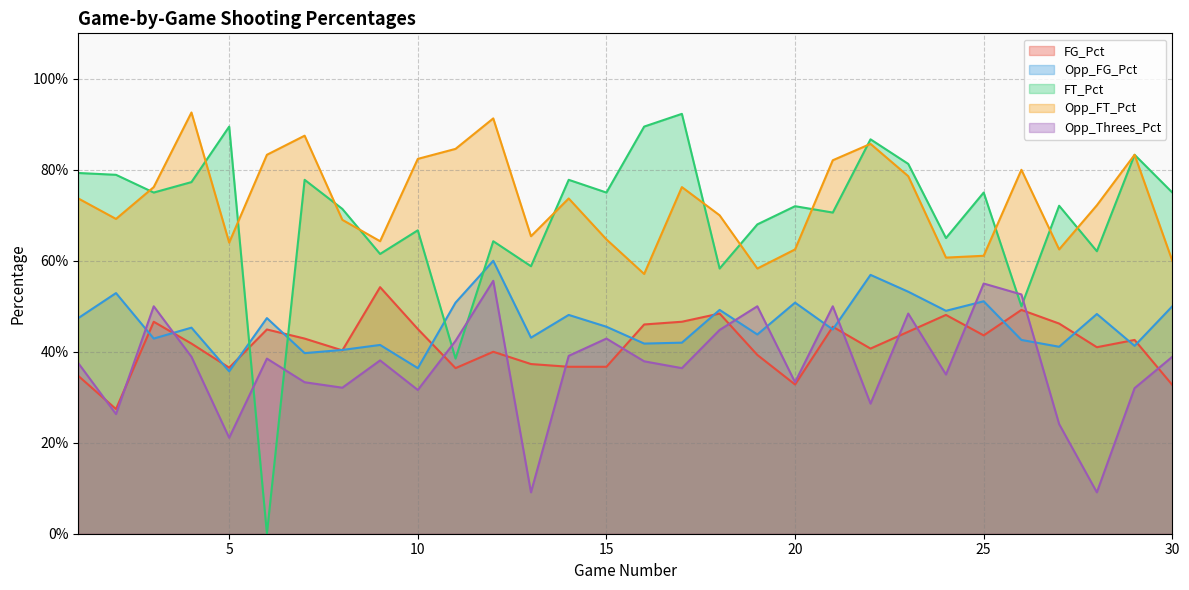

True or false: Opp_FT_Pct has more than 1 points higher than both neighbors.

True